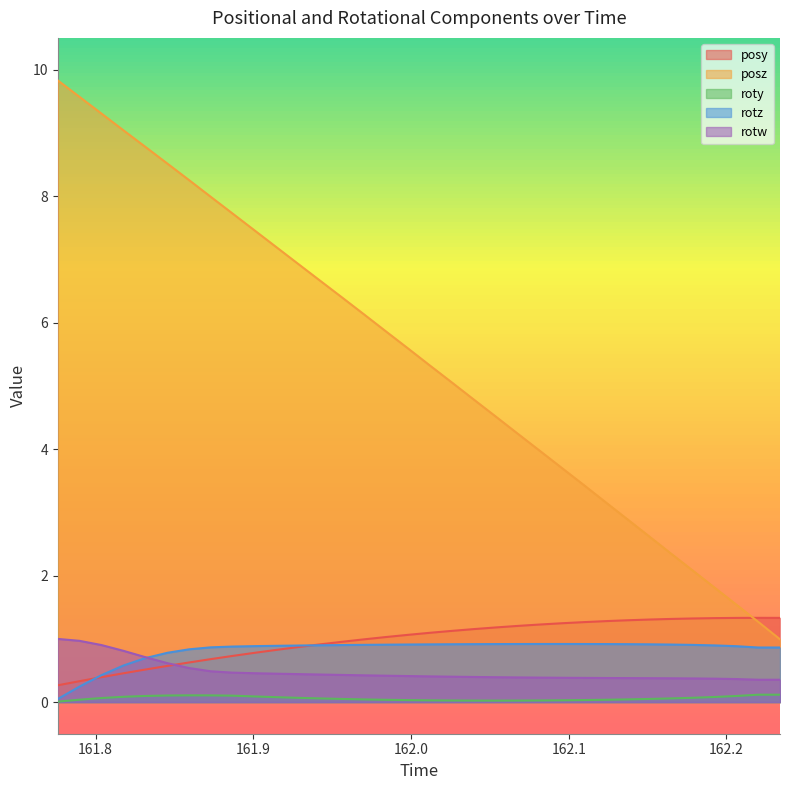

Between 162.0118 and 162.123, which is larger?

162.123